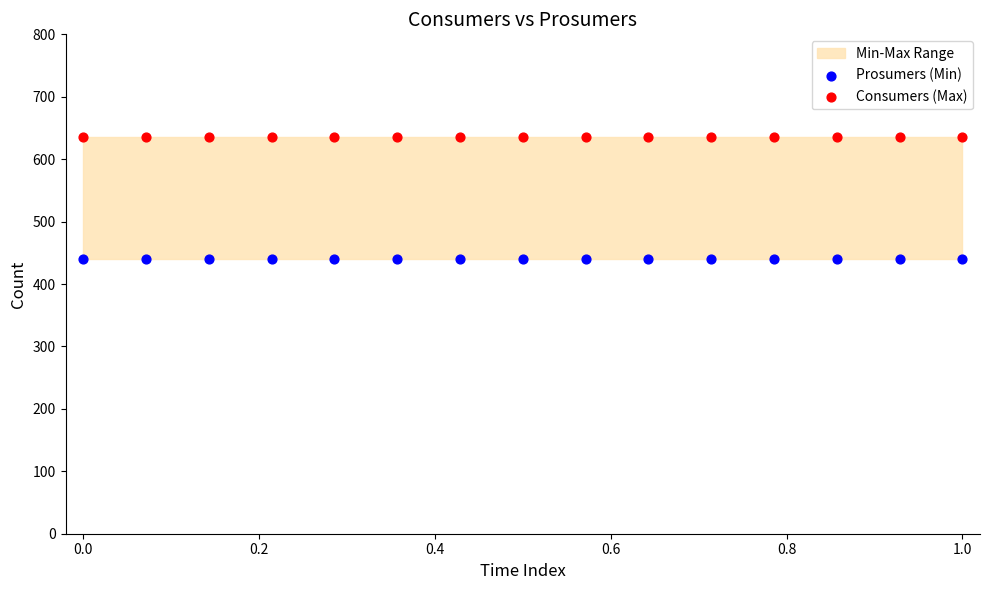

Which series contains the lowest Y value?

Prosumers (Min)